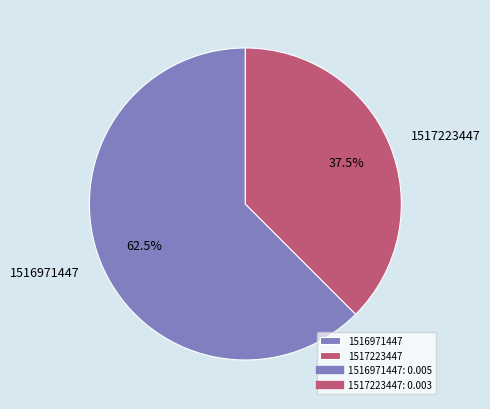

The 1516971447 slice represents 53% of the pie. True or false?

False